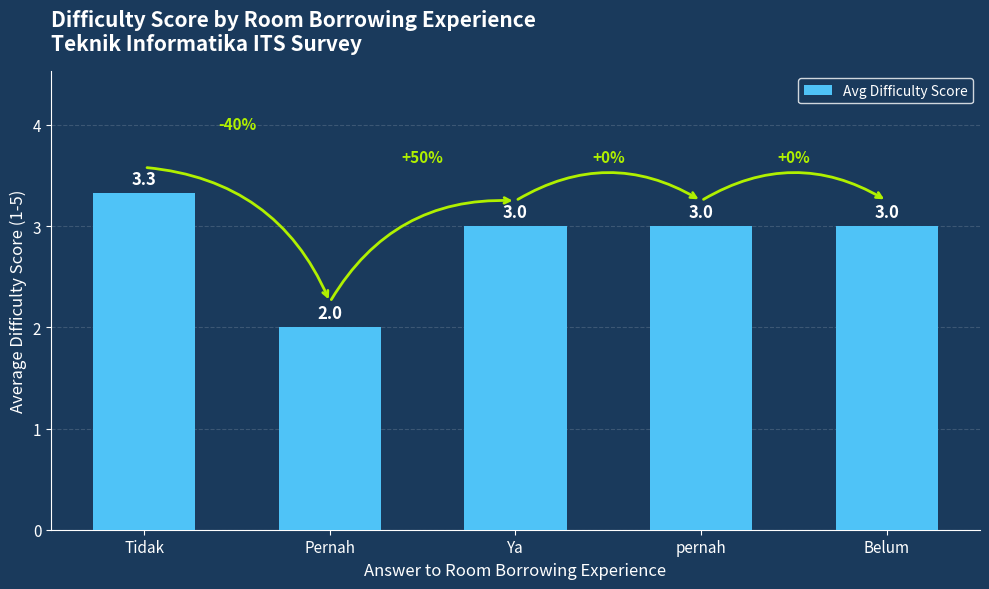

Count the values in the range 3 to 4.

4